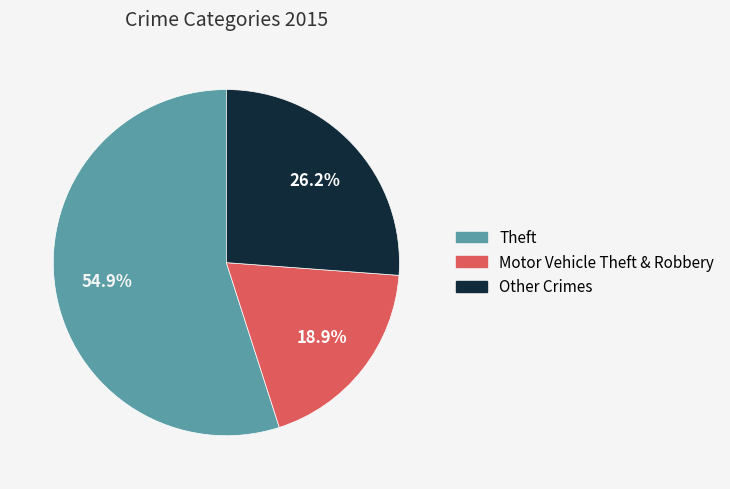

Does any single category account for the majority?

Yes